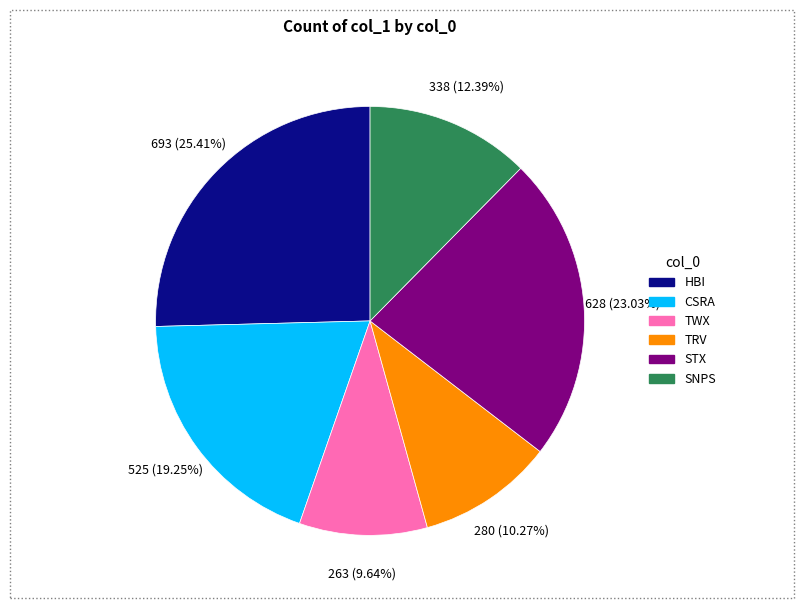

What is the smallest slice in the pie chart?

TWX